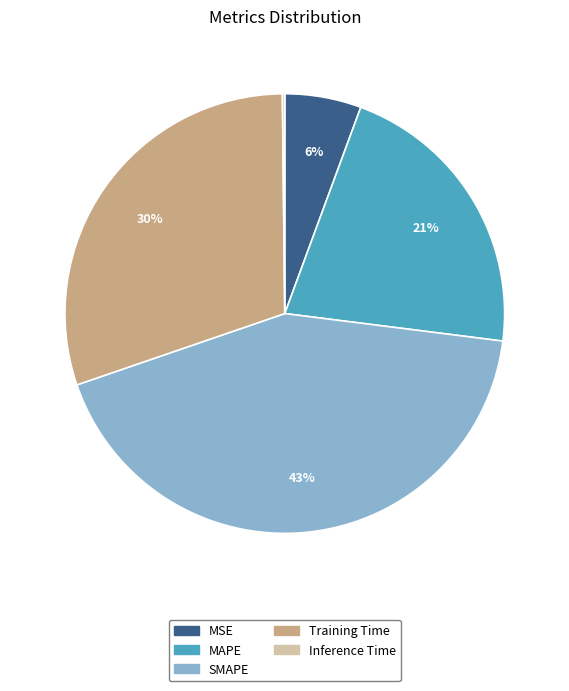

Which slice is the largest?

SMAPE